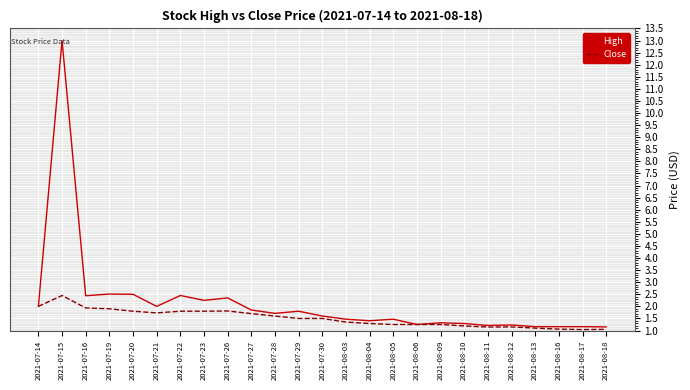

Which series has the widest spread of values?

High